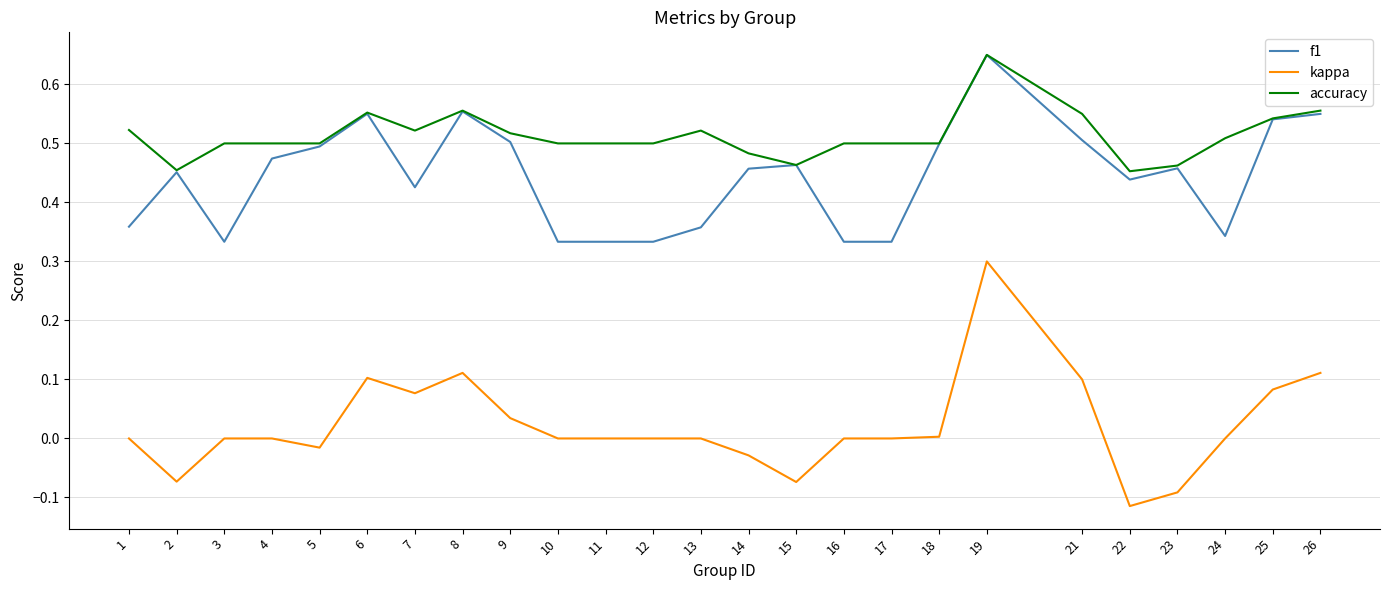

Which series has the largest range (max minus min)?

kappa